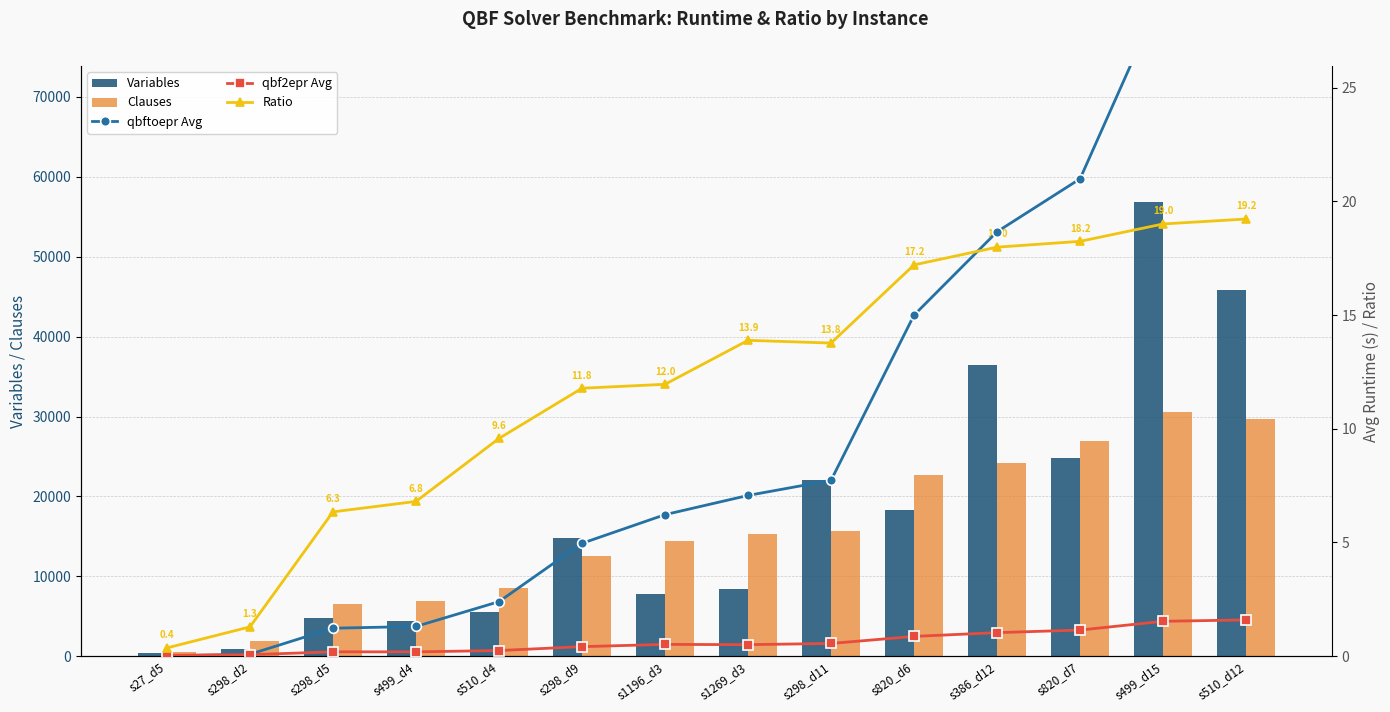

Between s298_d11 and s820_d6, which is larger?

s298_d11